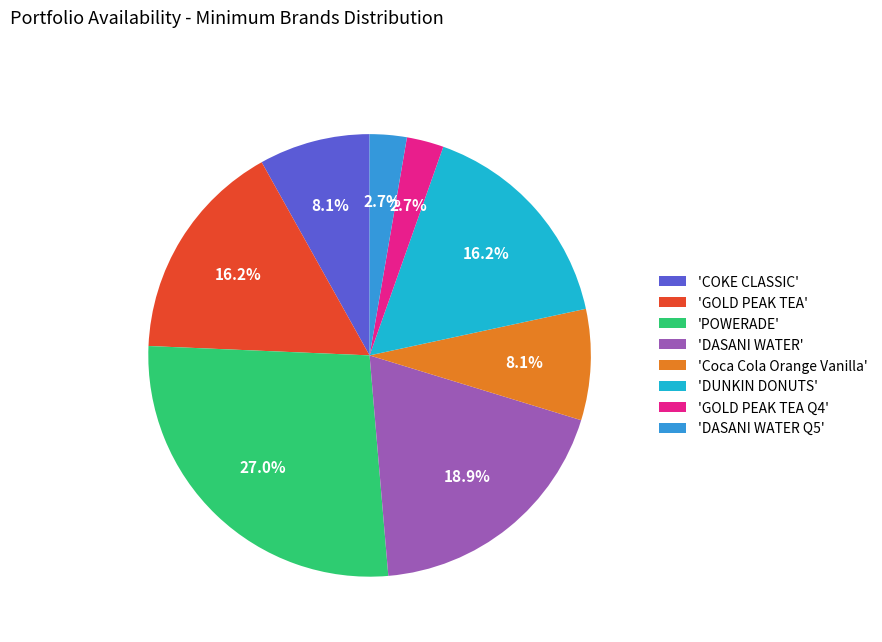

What is the largest slice in the pie chart?

'POWERADE'